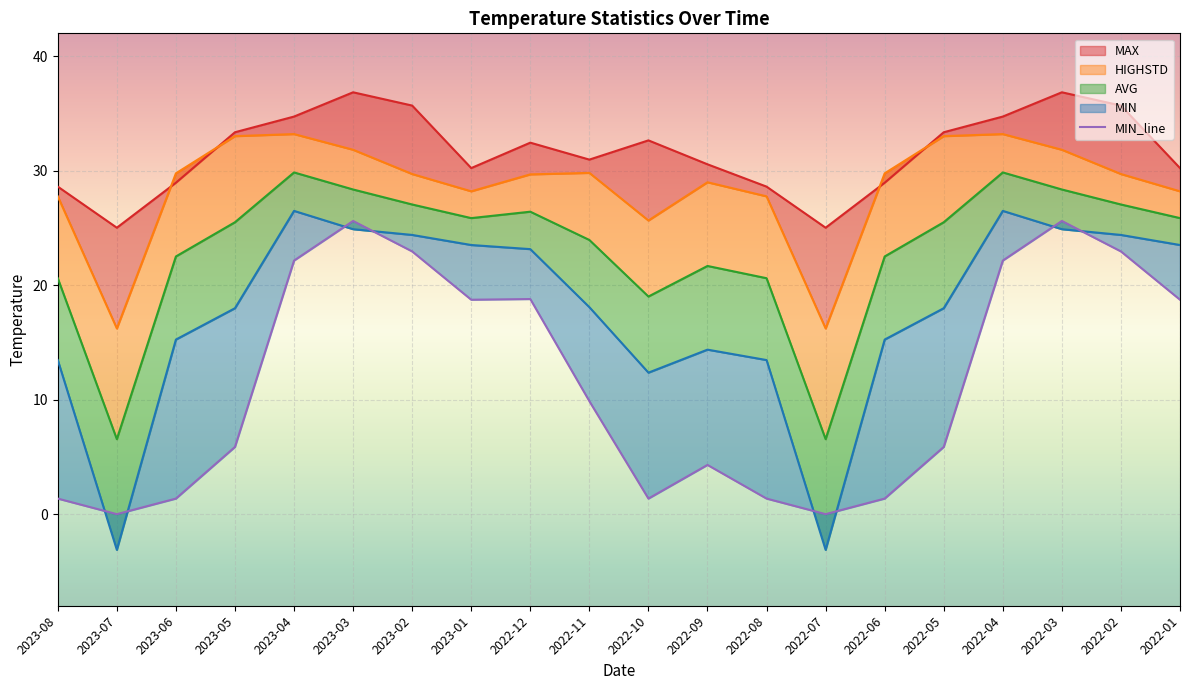

What is the label of the 12th point from the left?

2022-09